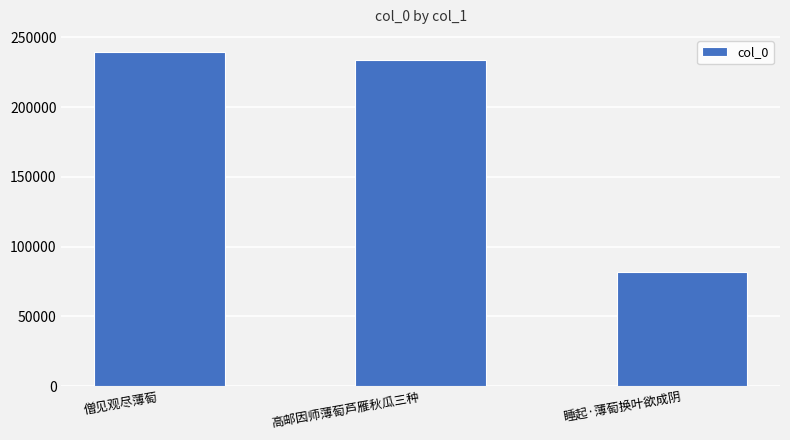

Reading right to left, what are all the values shown in this chart?

81776	233676	239764